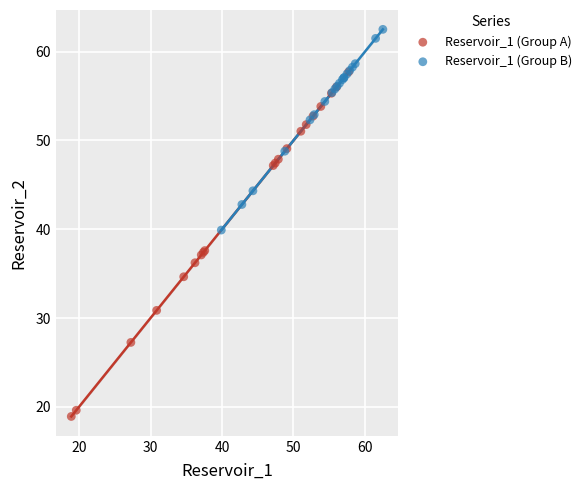

Which series has the widest spread of Y values?

Reservoir_1 (Group A)